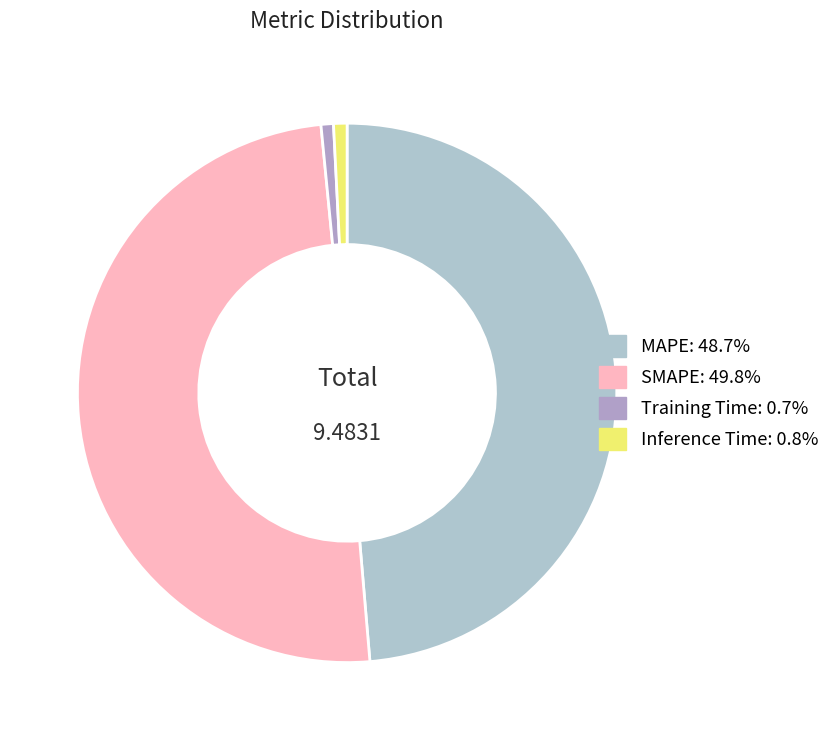

How many slices are in this pie chart?

4